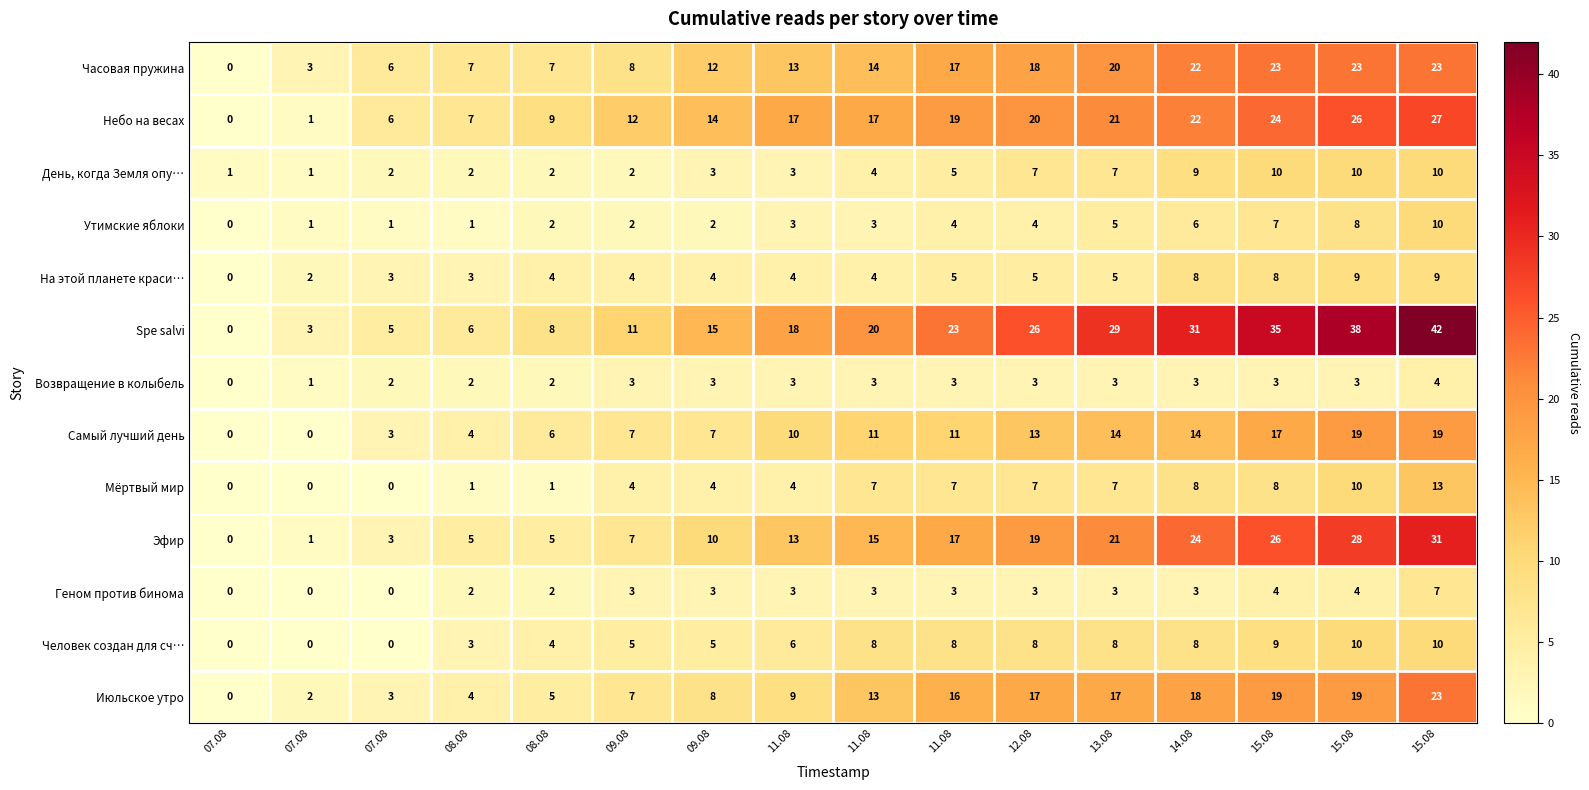

Rank the series by their maximum value, from highest to lowest.

Spe salvi, Эфир, Небо на весах, Часовая пружина, Июльское утро, Самый лучший день, Мёртвый мир, День, когда Земля опу…, Утимские яблоки, Человек создан для сч…, На этой планете краси…, Геном против бинома, Возвращение в колыбель